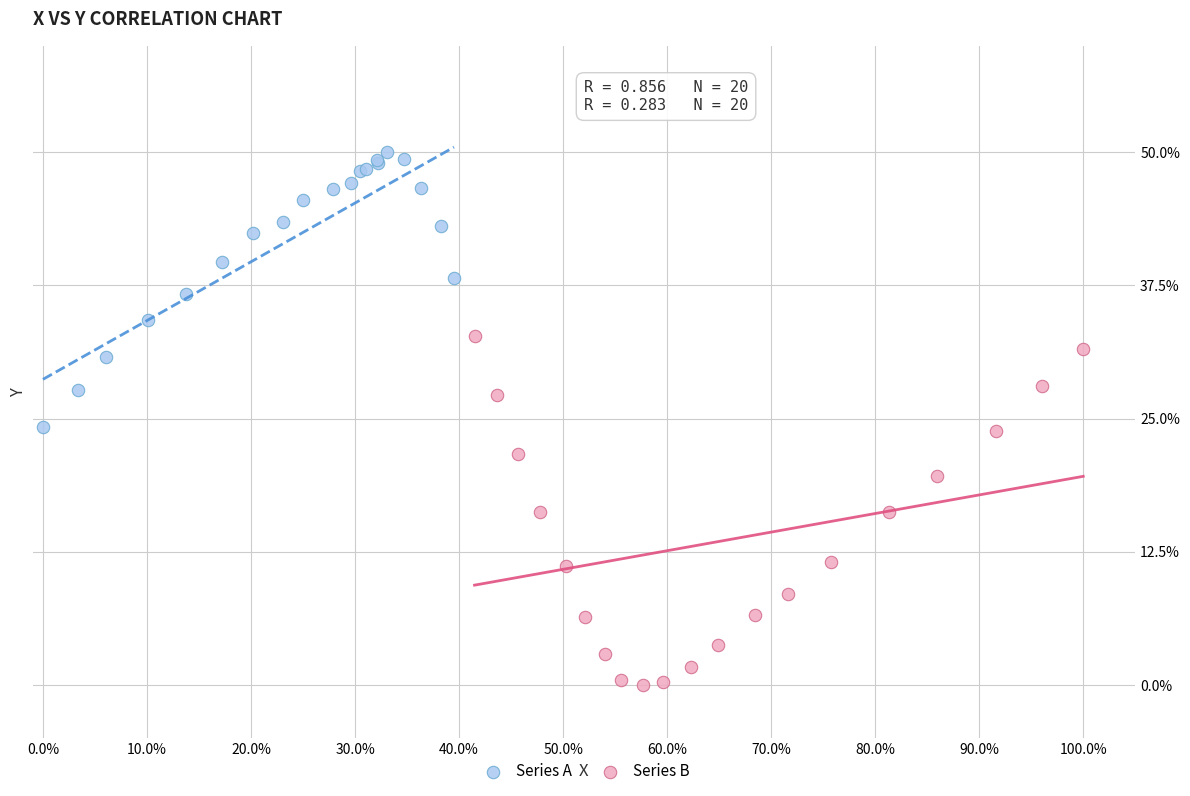

What are all the series names shown in the legend?

Series A, Series B